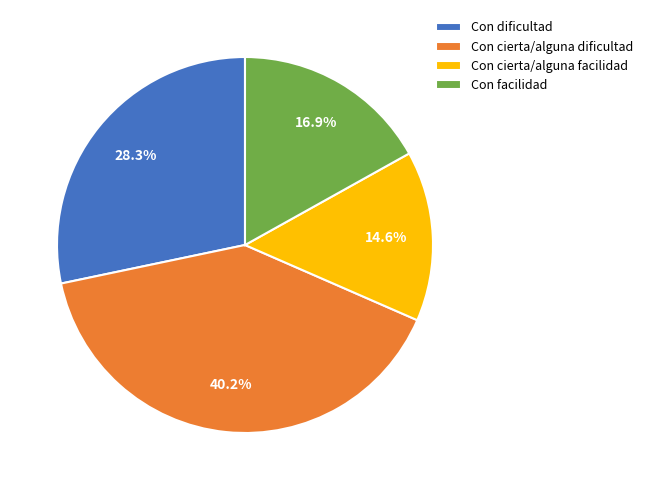

Which has a higher value, Con facilidad or Con dificultad?

Con dificultad